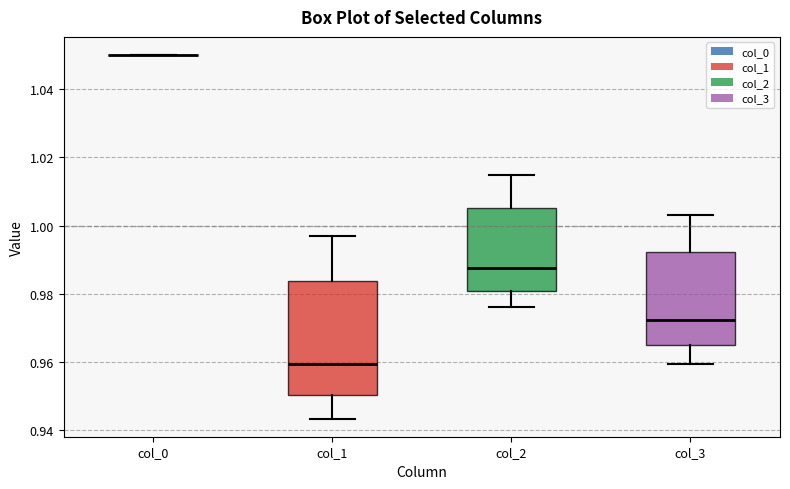

Which box is the tallest, from its lower edge to its upper edge?

col_1